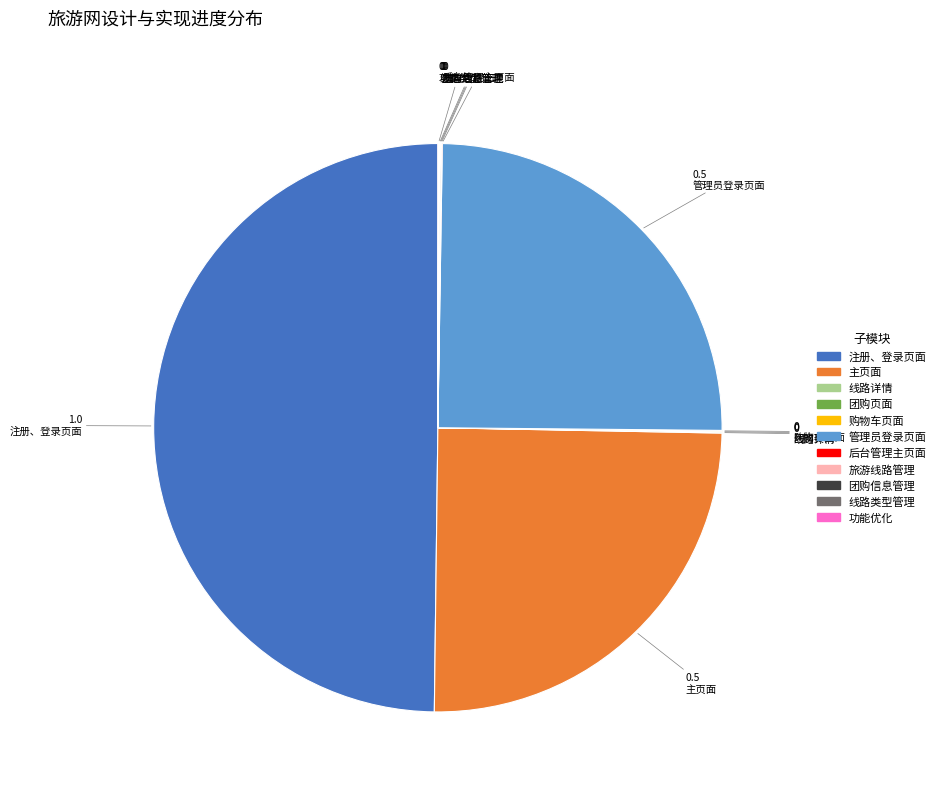

Which category has the biggest portion of the pie?

注册、登录页面